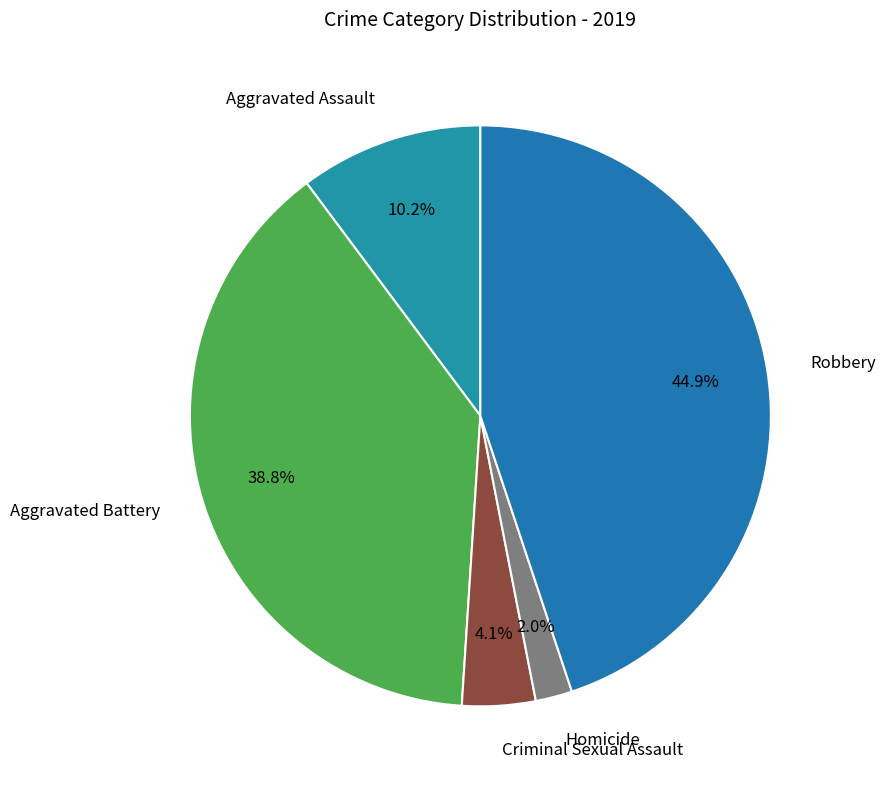

To the nearest percent, what is the average slice percentage?

20%